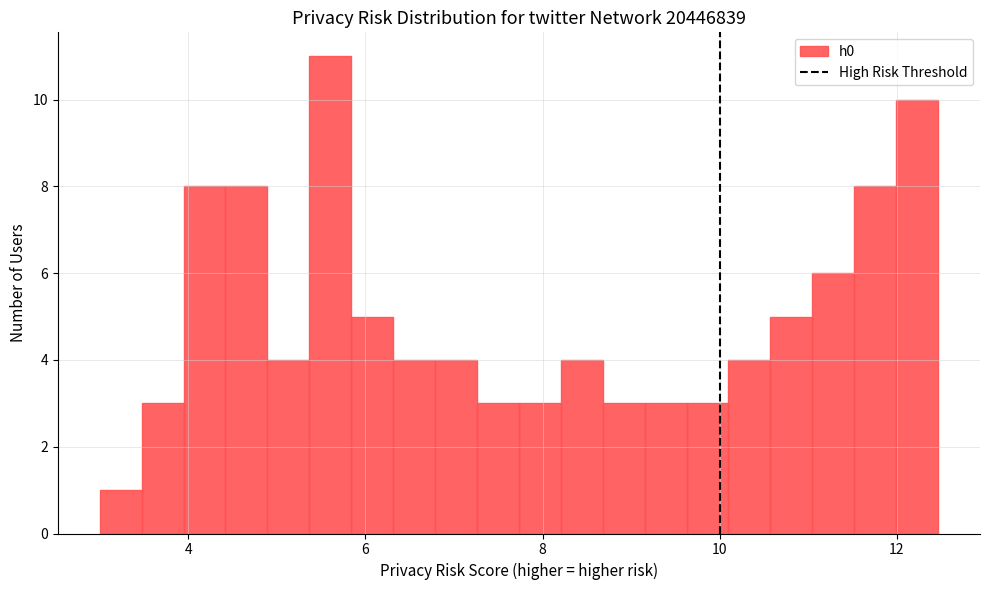

Read against the x-axis, roughly where is the centre of the tallest bar?

5.6